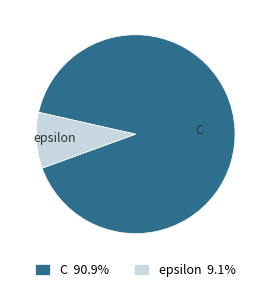

How much of the chart is everything except epsilon?

90.9%